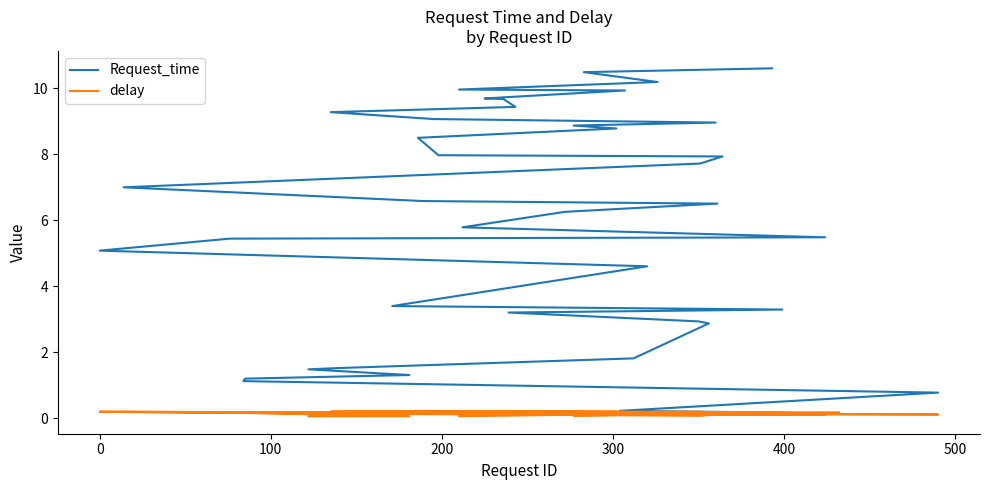

List the series in order of their peak value, highest first.

Request_time, delay